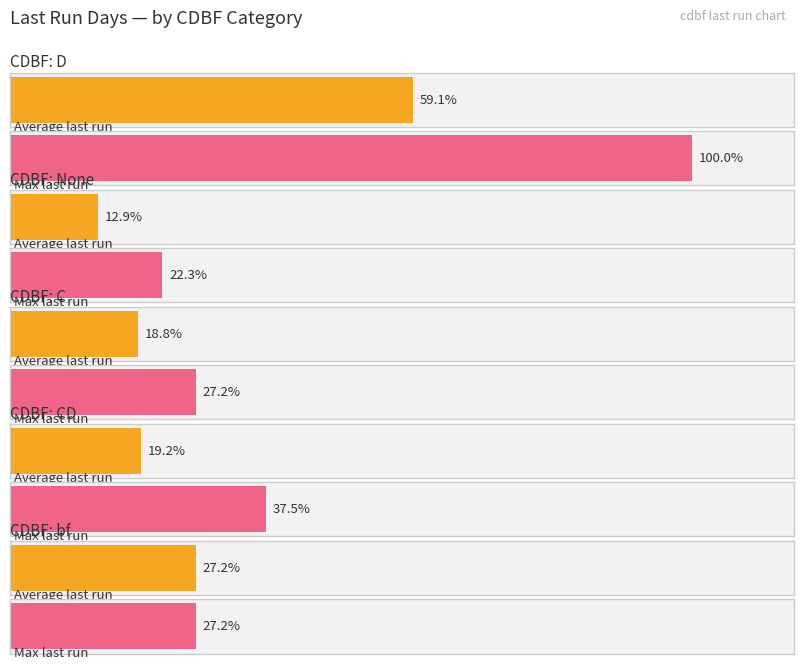

What are all the series names shown in the legend?

Average last run, Max last run